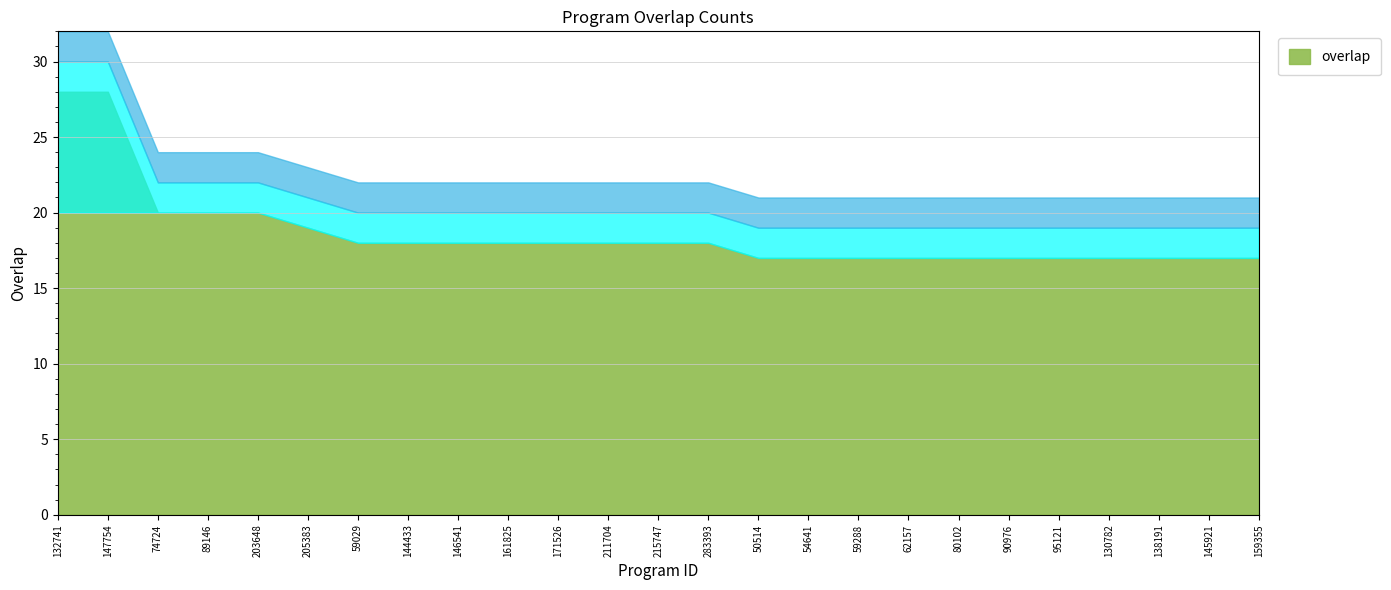

How many data points does each series have?

25